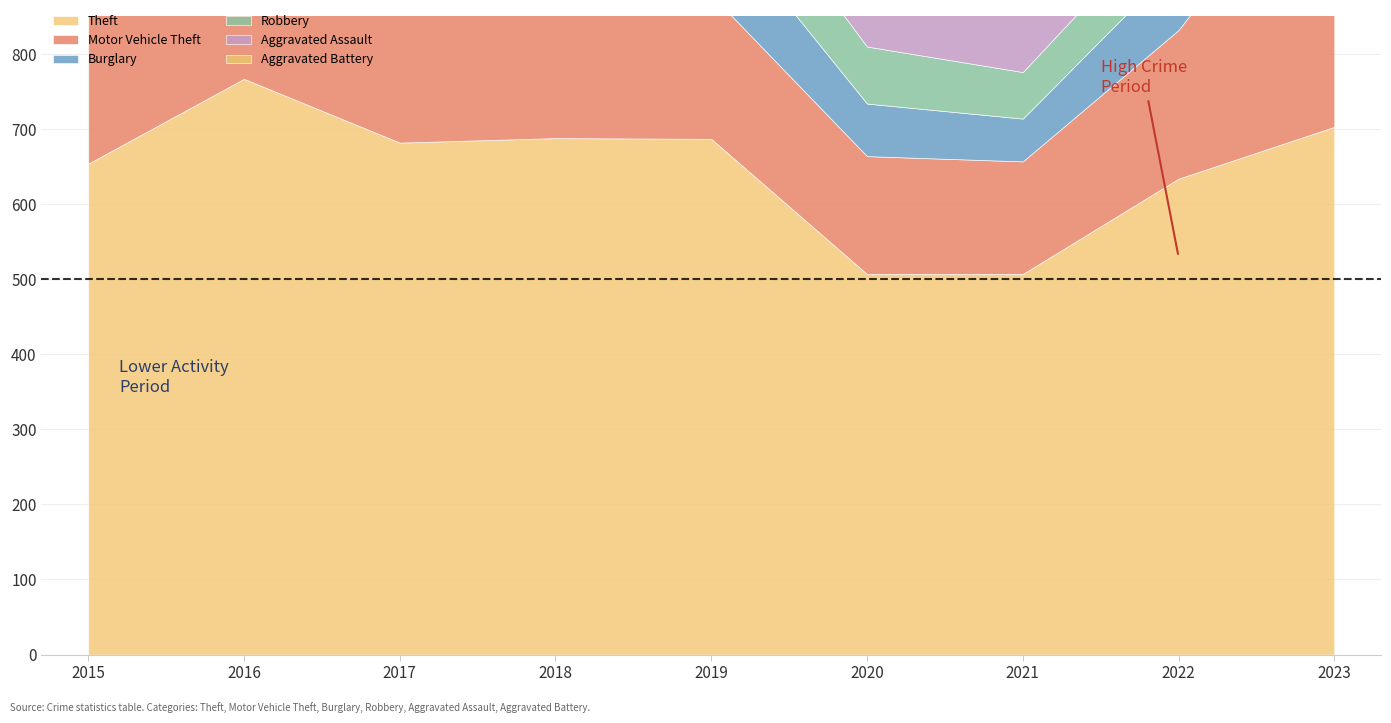

In Motor Vehicle Theft, how many points are higher than both neighbors (excluding endpoints)?

2